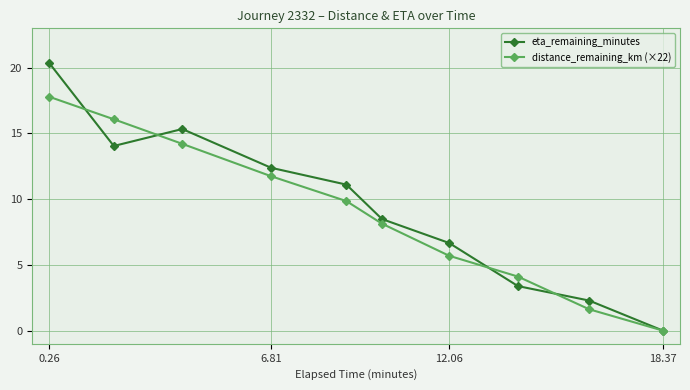

Count the number of categories in the chart.

10